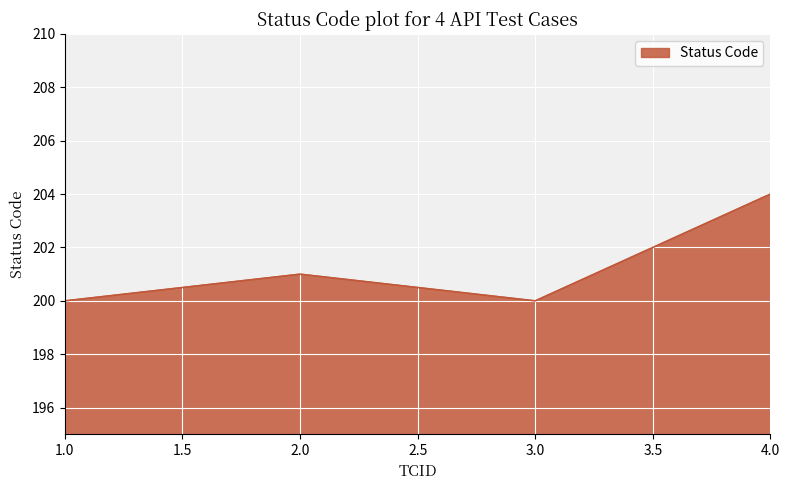

How many lines are shown in the chart?

1